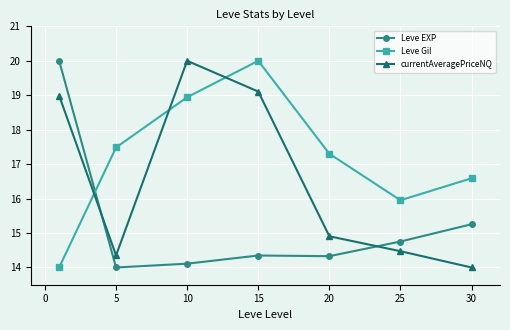

What is the difference between the second highest and minimum values in the Leve EXP series?

1.3